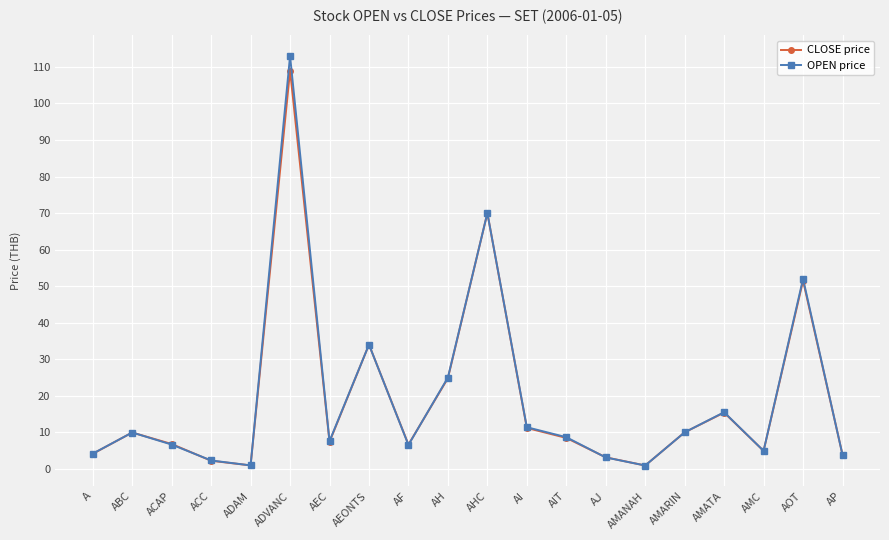

True or false: CLOSE price has more than 2 points higher than both neighbors.

True